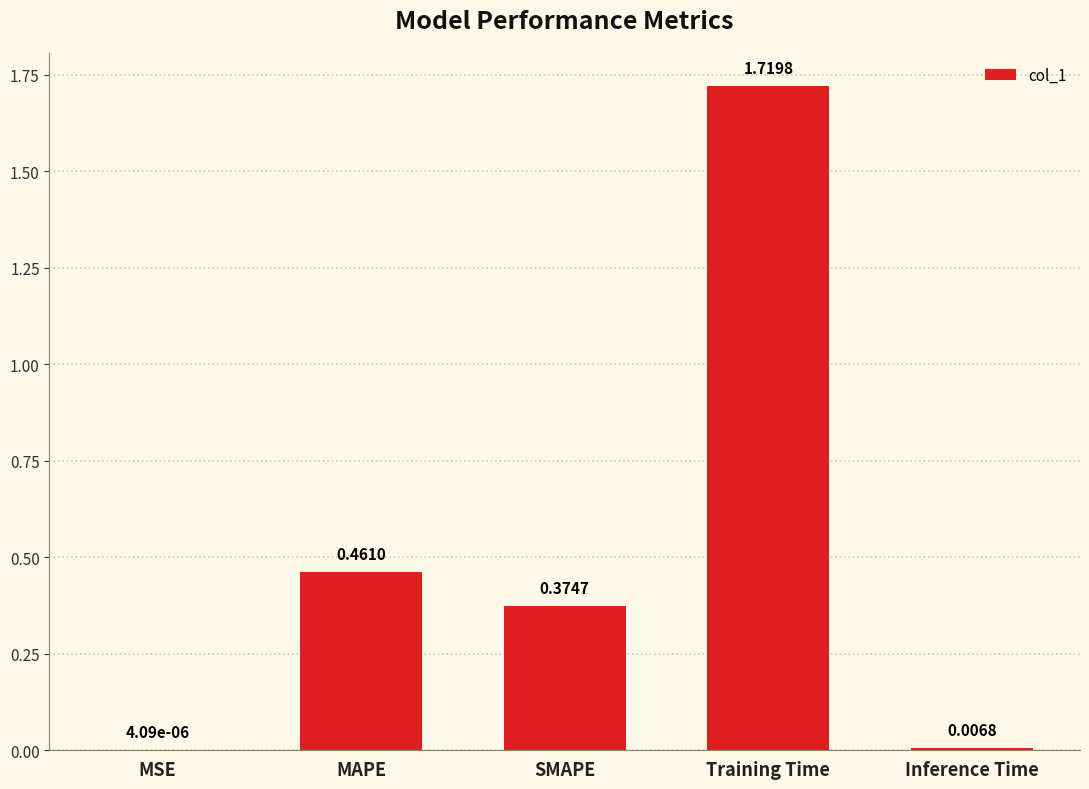

At which label is the value closest to 0?

MSE